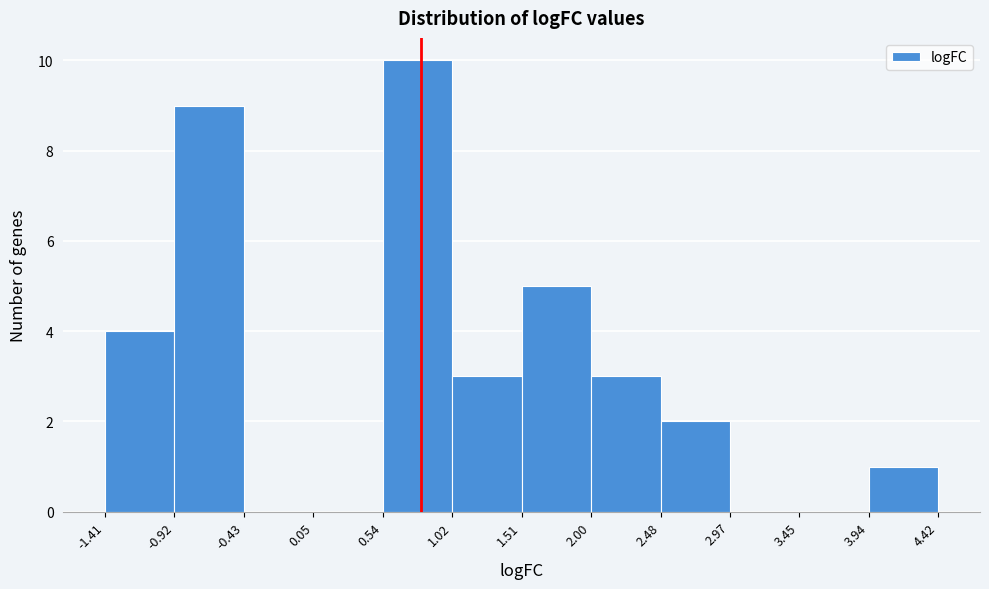

Reading left to right, transcribe this chart: for each bar, give the range it covers on the x-axis and its height. The values are not printed on the chart, so give them approximately, as read against the axis.

-1.41 to -0.92: 4
-0.92 to -0.43: 9
-0.43 to 0.05: 0
0.05 to 0.54: 0
0.54 to 1.02: 10
1.02 to 1.51: 3
1.51 to 2.00: 5
2.00 to 2.48: 3
2.48 to 2.97: 2
2.97 to 3.45: 0
3.45 to 3.94: 0
3.94 to 4.42: 1